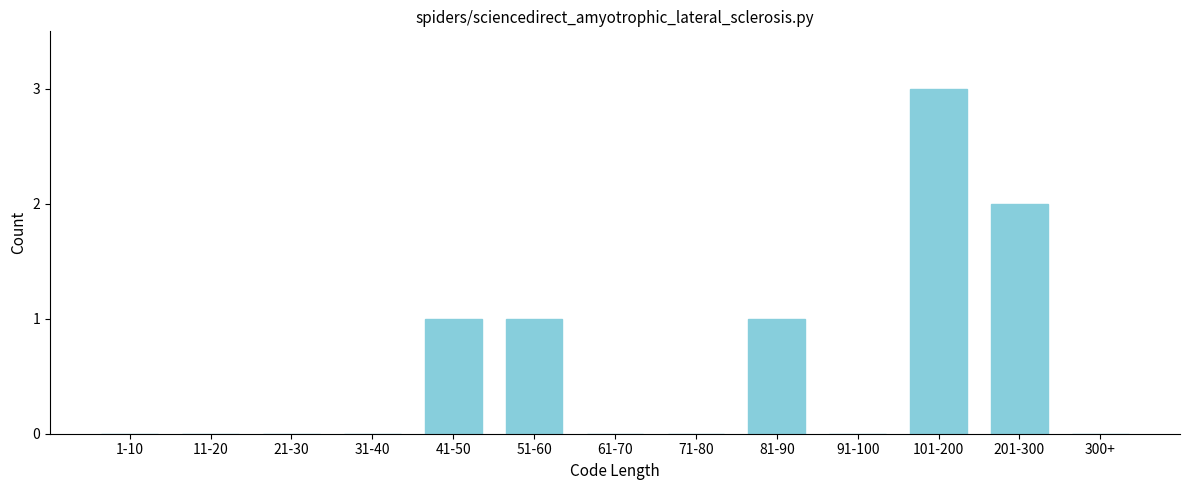

Reading left to right, extract all data points from this chart.

1-10=0	11-20=0	21-30=0	31-40=0	41-50=1	51-60=1	61-70=0	71-80=0	81-90=1	91-100=0	101-200=3	201-300=2	300+=0